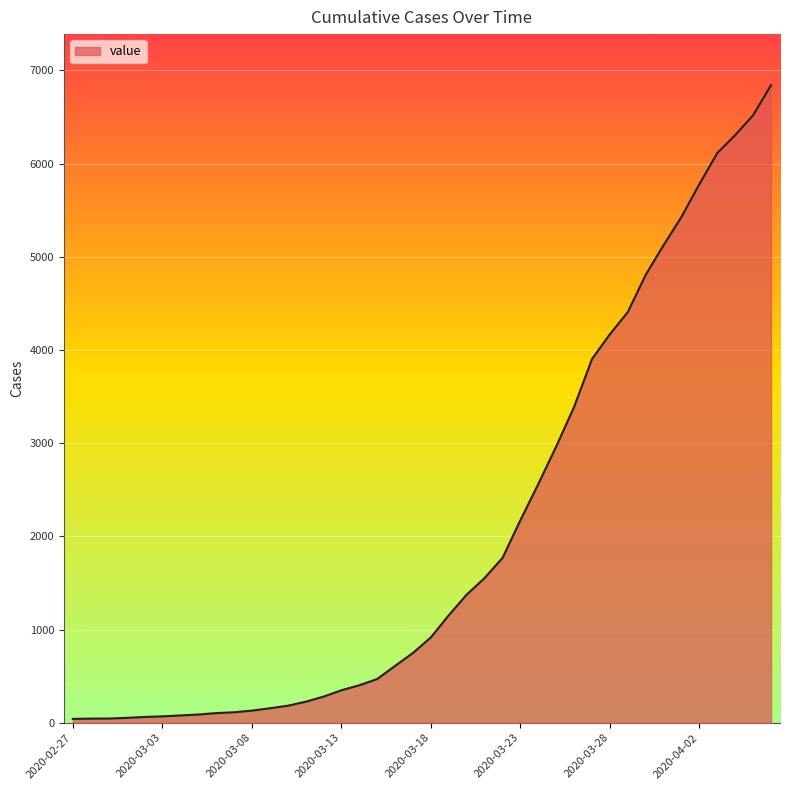

What is the difference between the maximum and minimum values?

6802